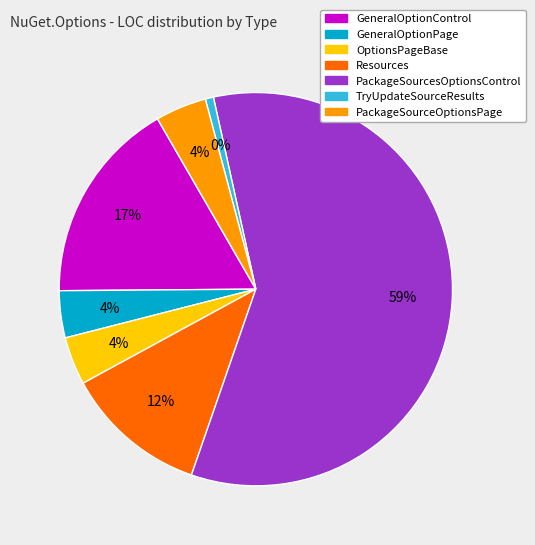

Approximately how many times larger is the value at PackageSourcesOptionsControl compared to GeneralOptionControl?

3.5